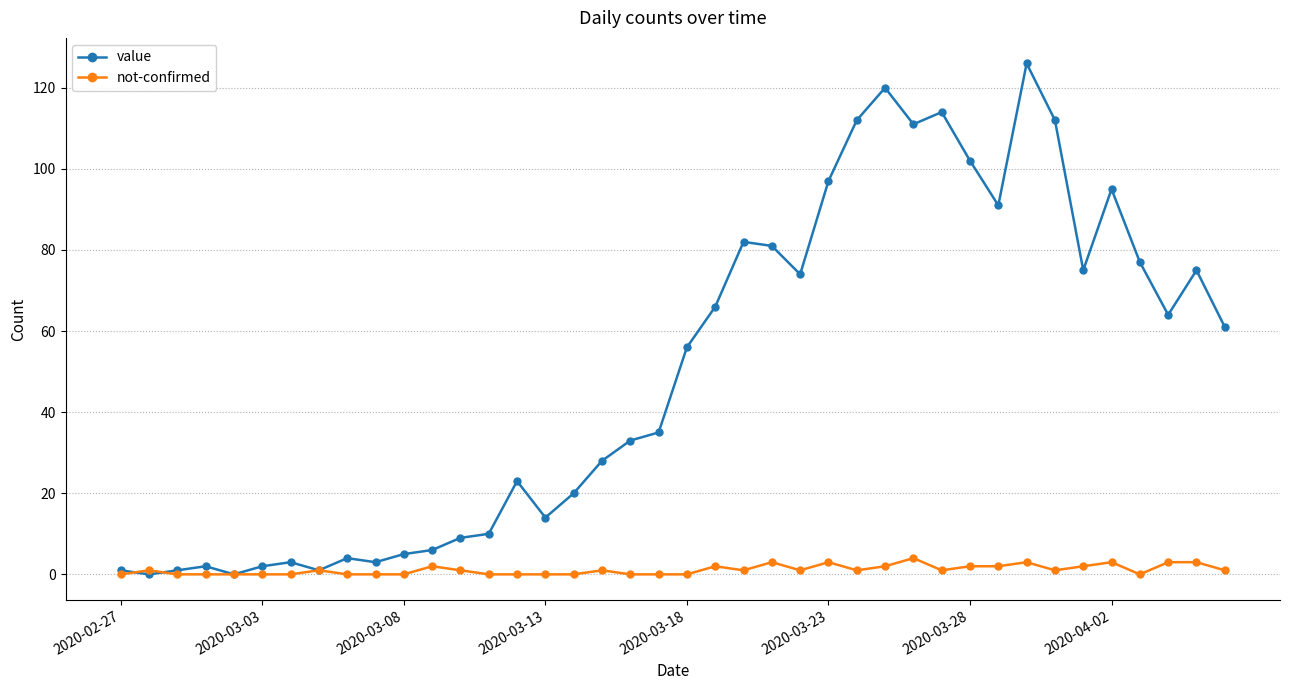

Which series has the largest range (max minus min)?

value